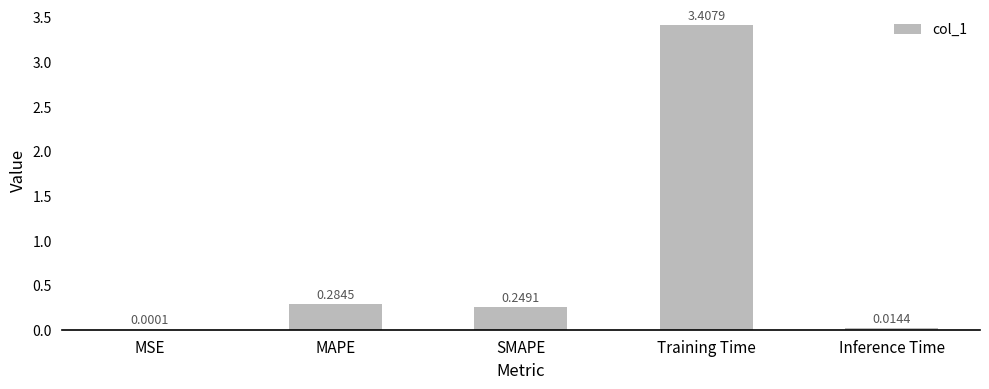

At which category does the chart reach its peak across all series?

Training Time